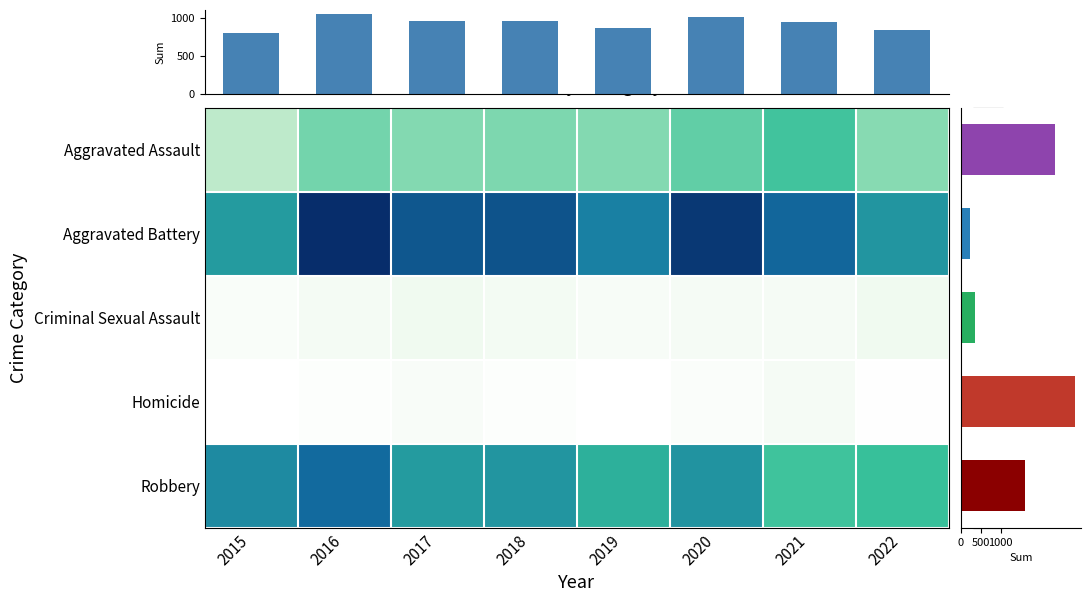

Is it true that Robbery equals 277 at 2019?

True